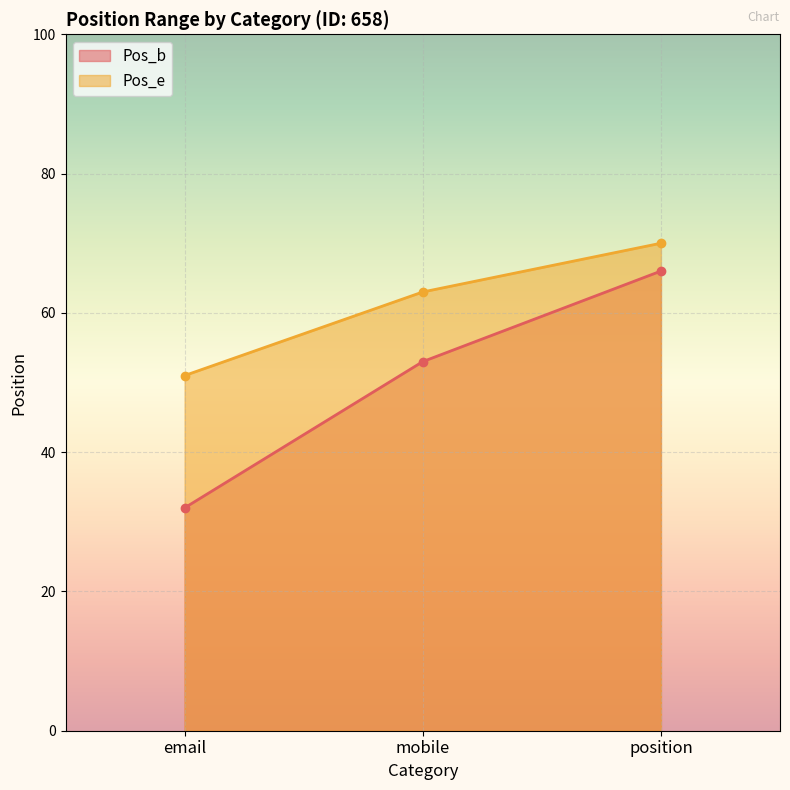

Rank the categories by Pos_e value from highest to lowest.

position, mobile, email